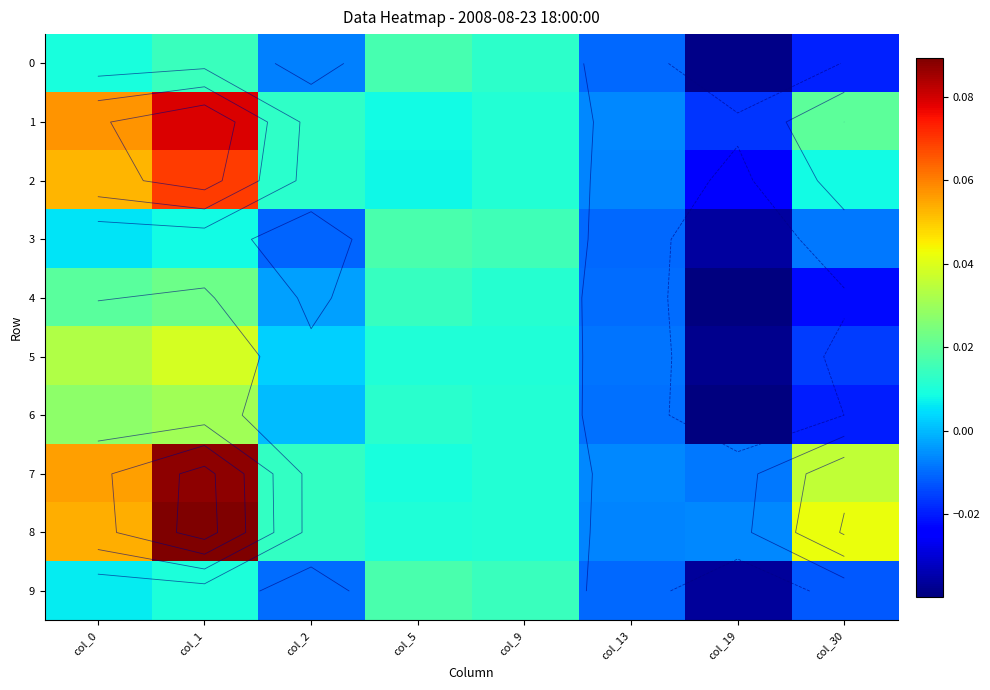

Rank the series at col_13 from lowest to highest value.

9, 3, 0, 4, 6, 5, 8, 2, 7, 1